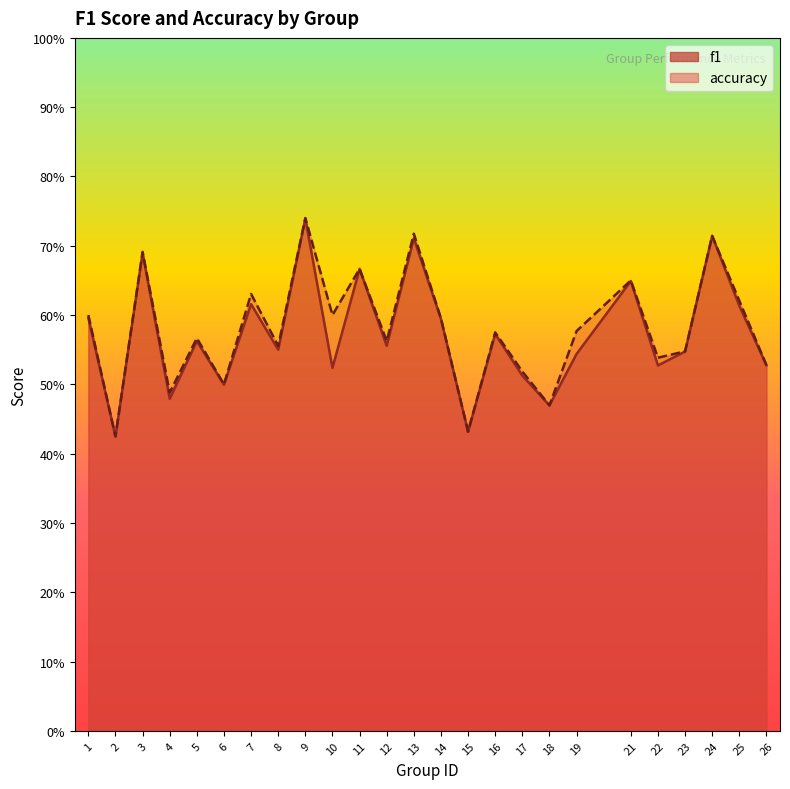

What is the smallest value displayed?

0.4